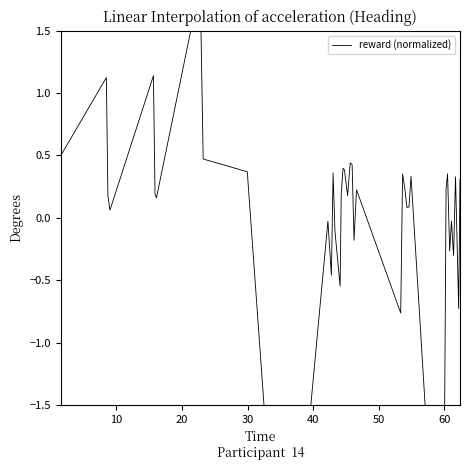

The value at 36 is 0.1. True or false?

False